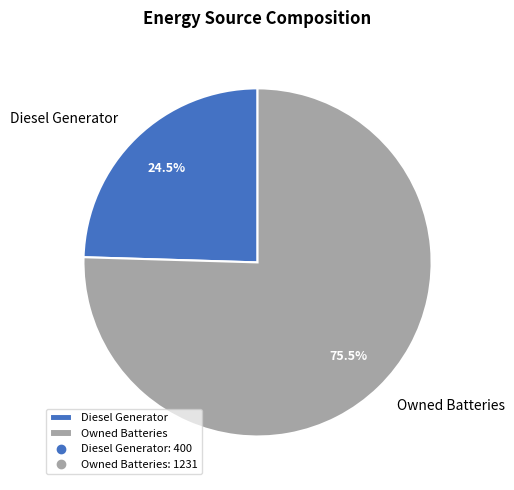

What is the total percentage of Diesel Generator and Owned Batteries?

100.0%